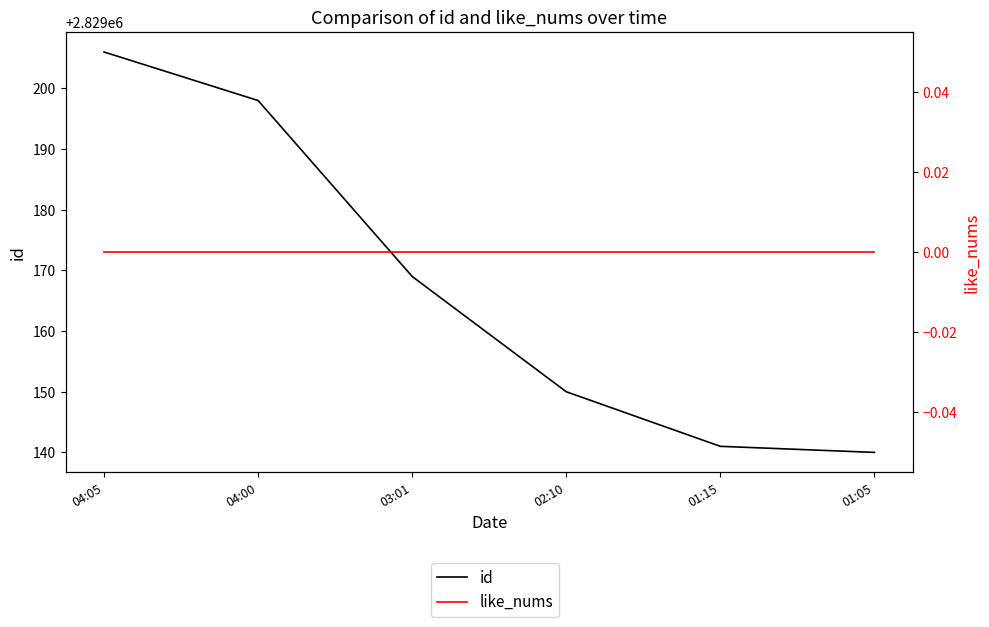

True or false: like_nums has more than 2 interior local peaks.

False